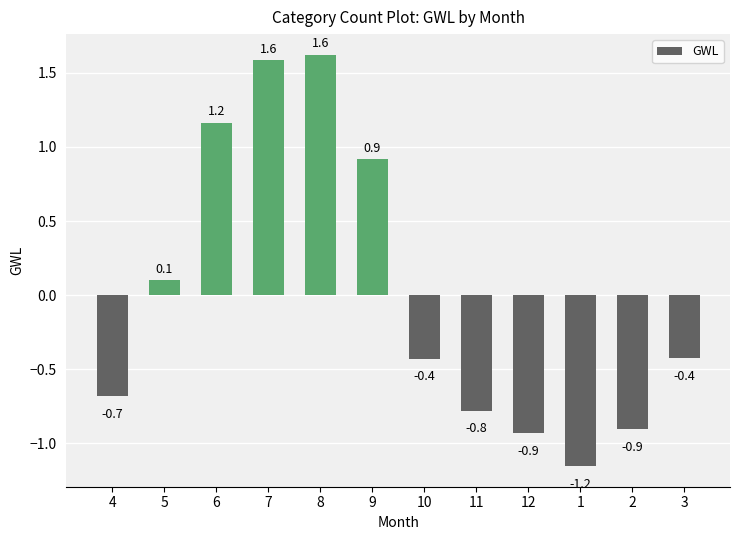

What is the sum of the values at 10 and 11?

-1.2